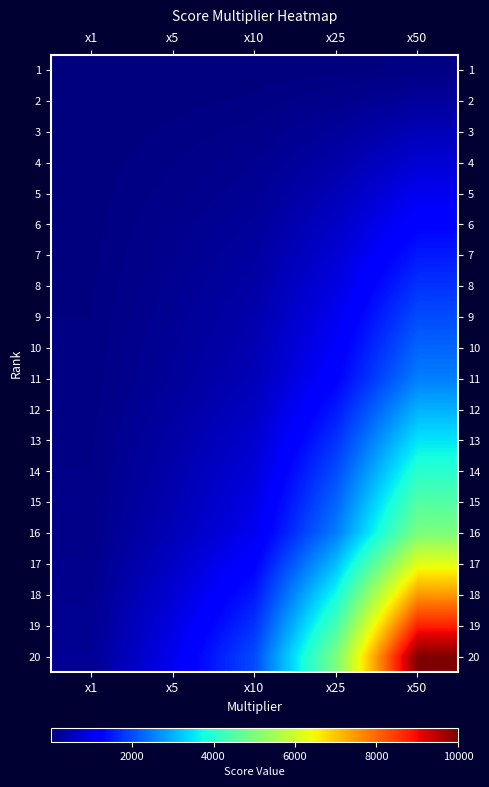

What is the total value across all series at x50?

66300